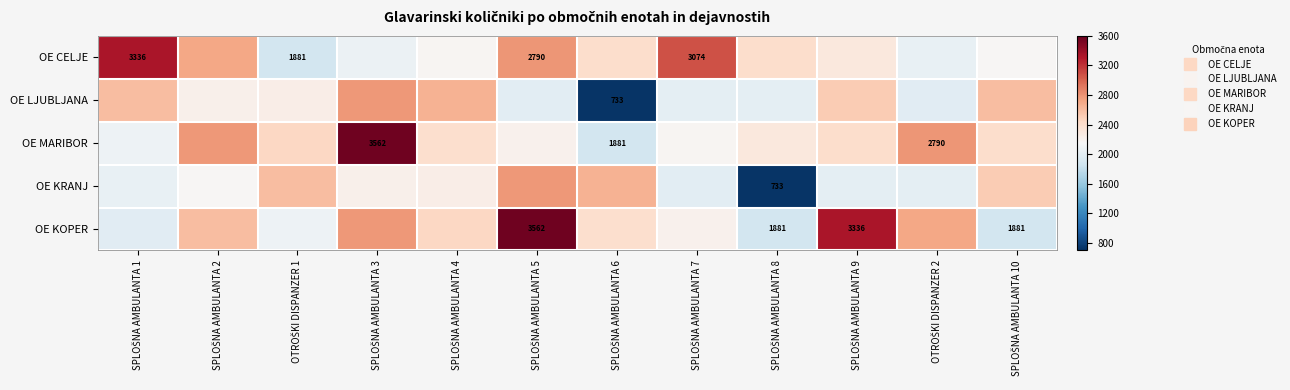

The value of OE KRANJ at SPLOŠNA AMBULANTA 2 is 724.6. True or false?

False